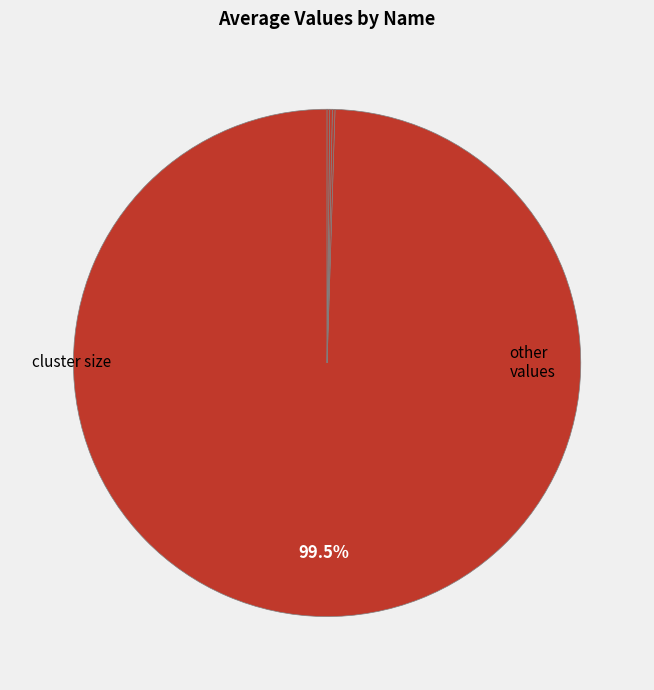

Rank the categories by value from highest to lowest.

cluster size, a_mag, loc, a_mag2, mag, sx, mag2, mag4